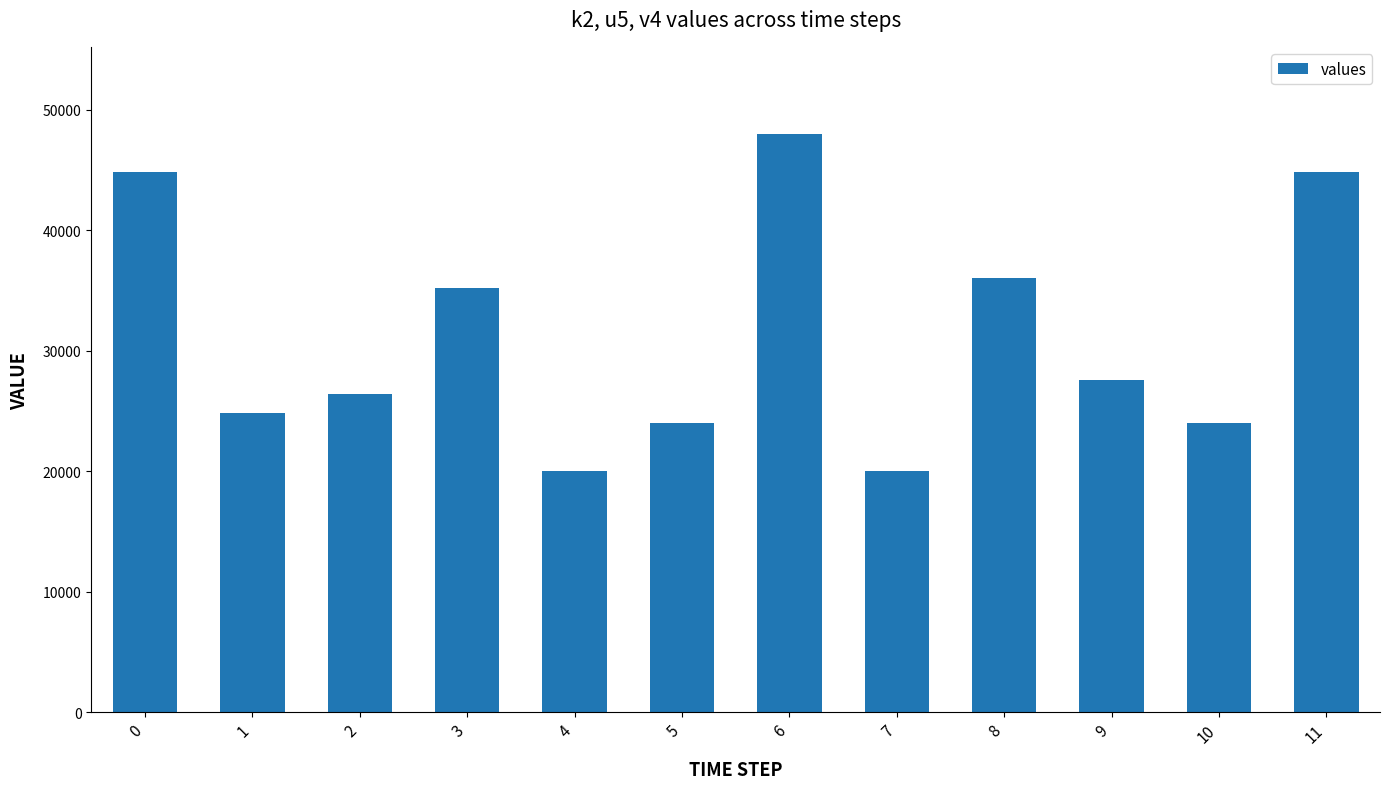

True or false: the data shows 36000.0 at 8.

True